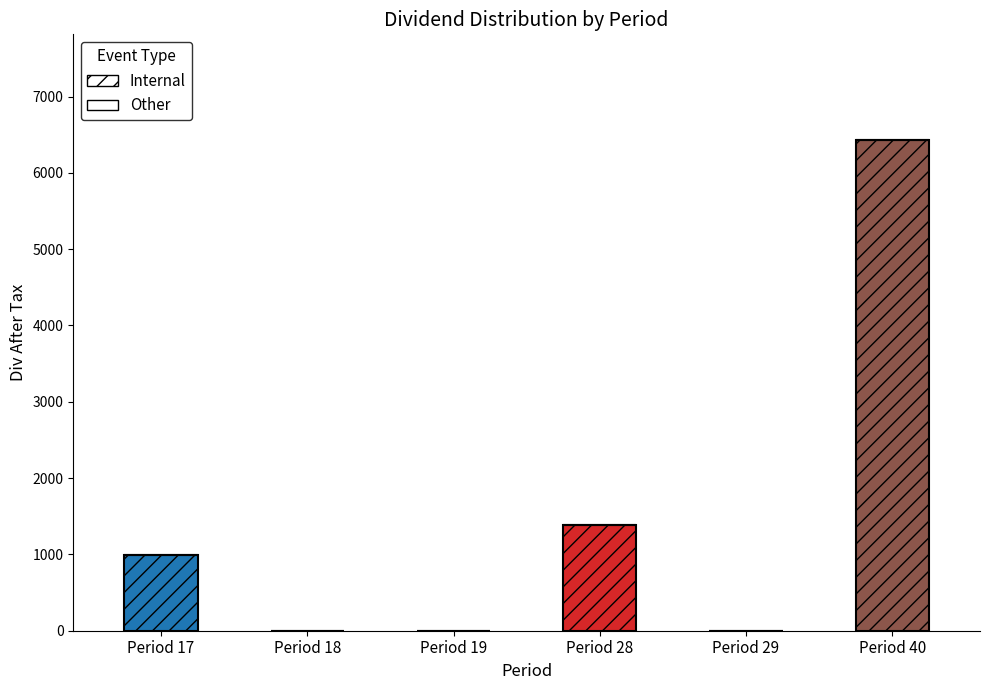

Rank the series by their average value, from highest to lowest.

Internal, Other